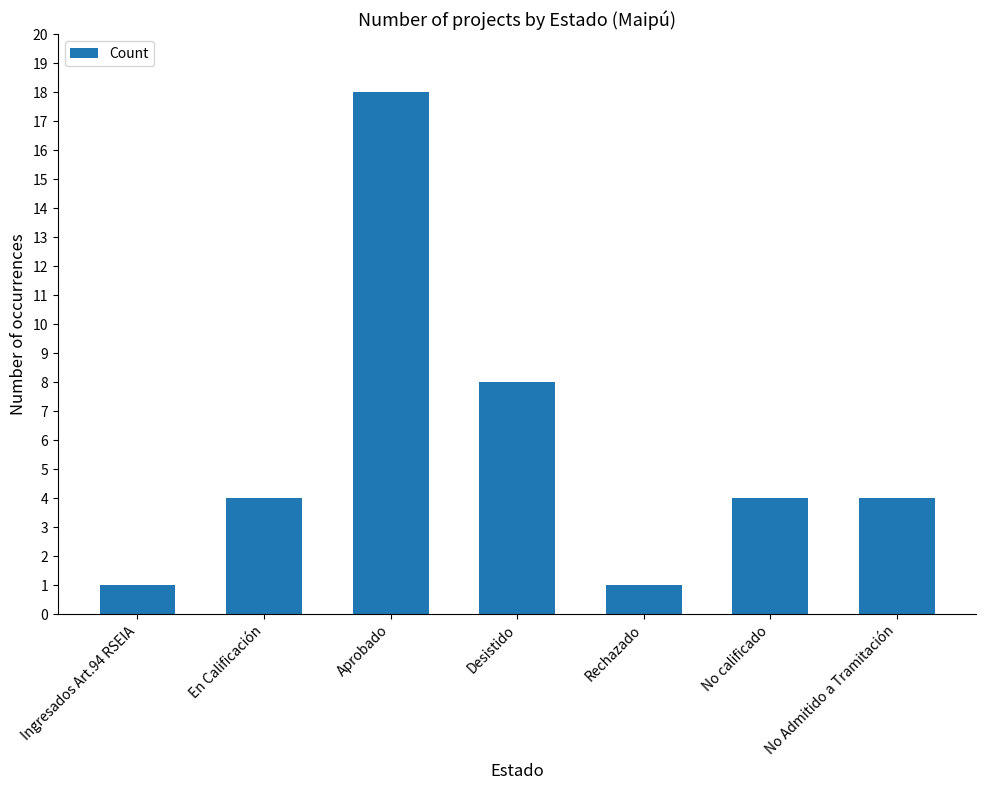

What is the ratio of the value at Ingresados Art.94 RSEIA to the value at Rechazado?

1.0